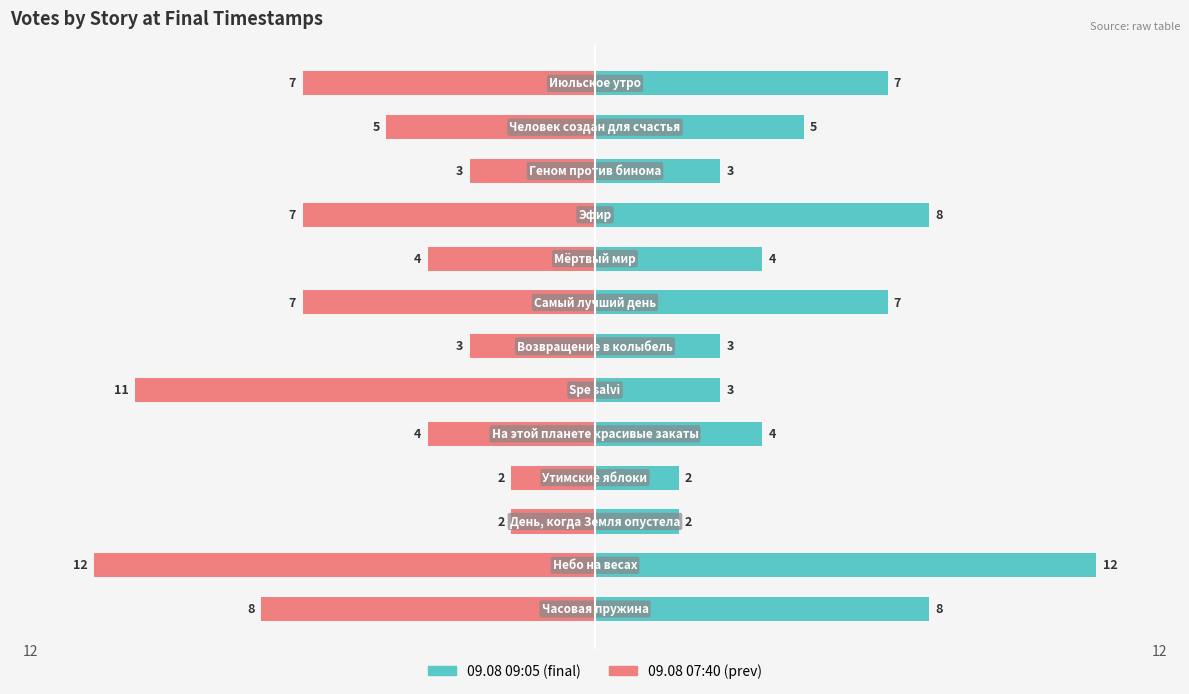

At 0, list the series in order from largest to smallest.

09.08 09:05 (final), 09.08 07:40 (prev)